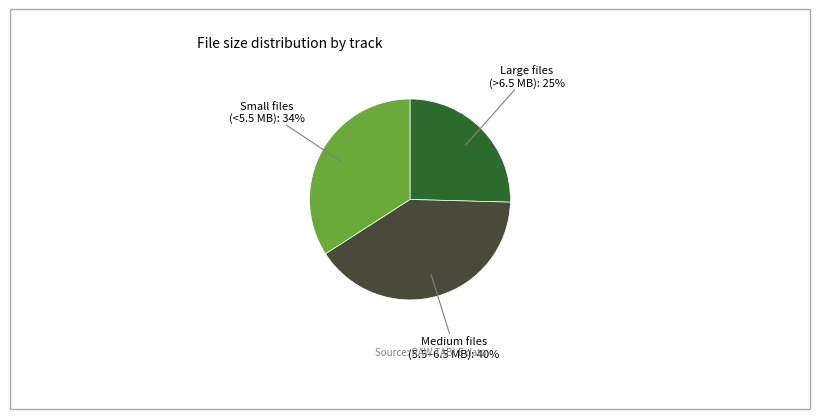

How many slices are in this pie chart?

3